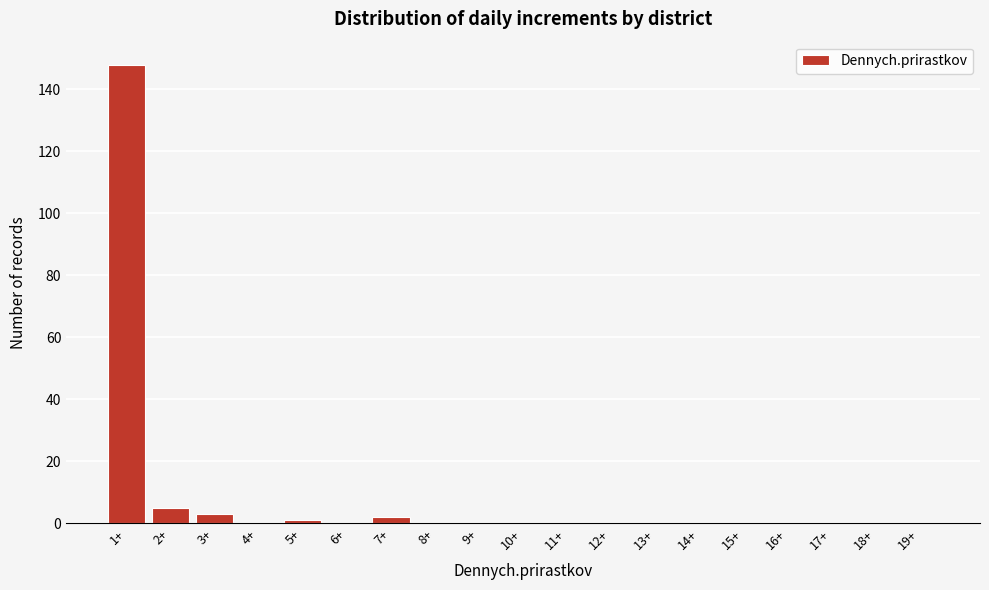

Reading right to left, what are all the values shown in this chart?

19+=0	18+=0	17+=0	16+=0	15+=0	14+=0	13+=0	12+=0	11+=0	10+=0	9+=0	8+=0	7+=2	6+=0	5+=1	4+=0	3+=3	2+=5	1+=148